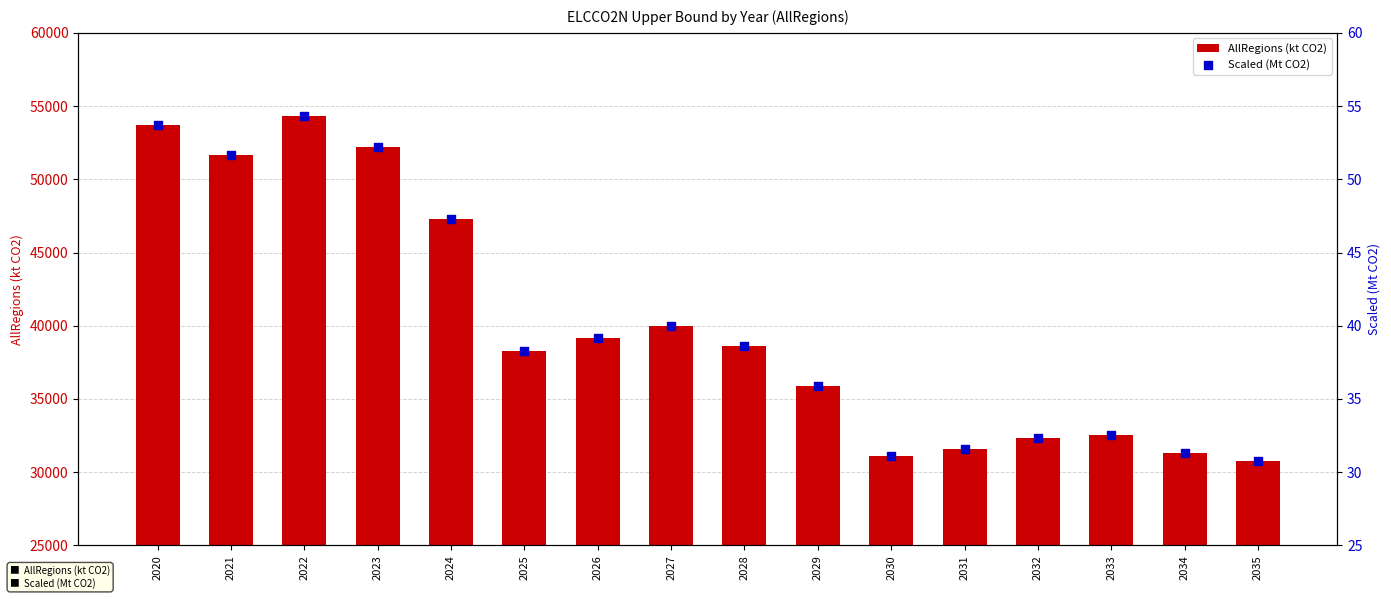

What are all the series names shown in the legend?

AllRegions (kt CO2), Scaled (Mt CO2)